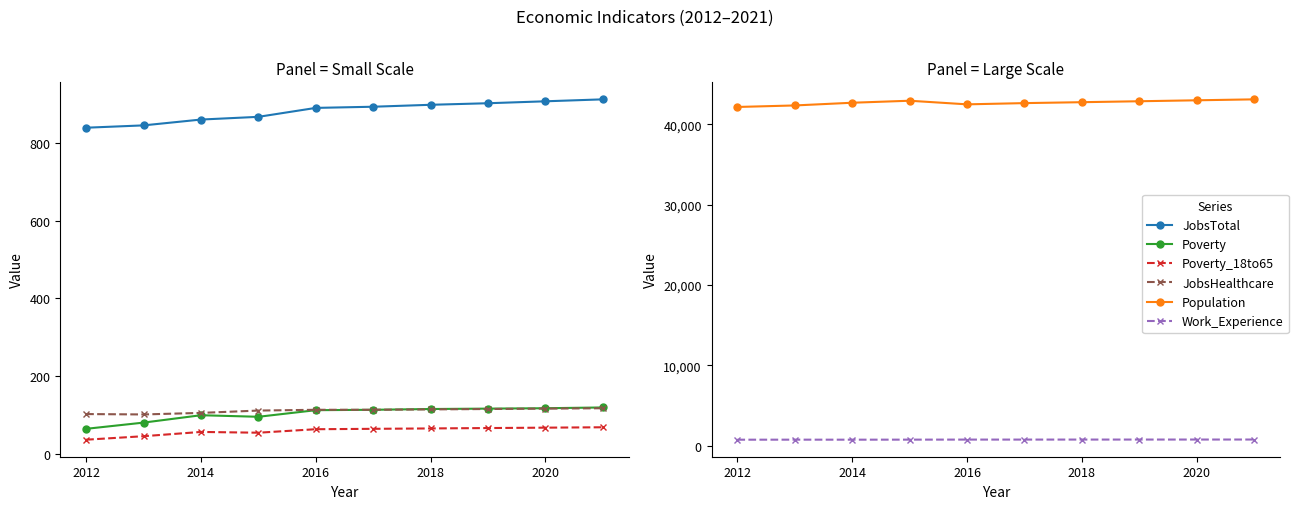

Reading left to right, extract all data points from this chart.

JobsTotal: 839	845	860	867	890	893	898	902	907	912
Poverty: 64	80	99	95	112	113	115	116	117	119
Poverty_18to65: 36	45	56	54	63	64	65	66	67	68
JobsHealthcare: 102	101	105	111	113	113	114	115	116	117
Population: 42173	42362	42699	42949	42499	42653	42767	42885	43003	43121
Work_Experience: 762	767	764	770	776	777	779	780	782	784